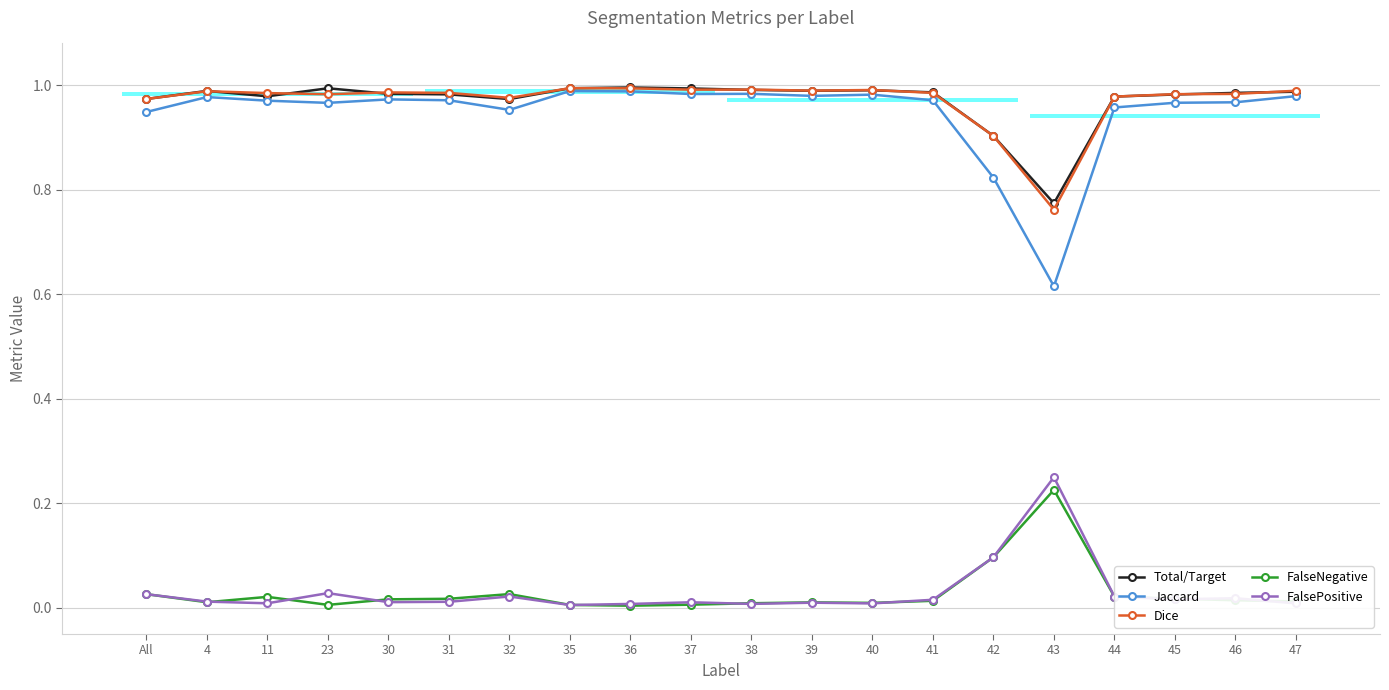

True or false: Jaccard and FalseNegative cross at least once.

False